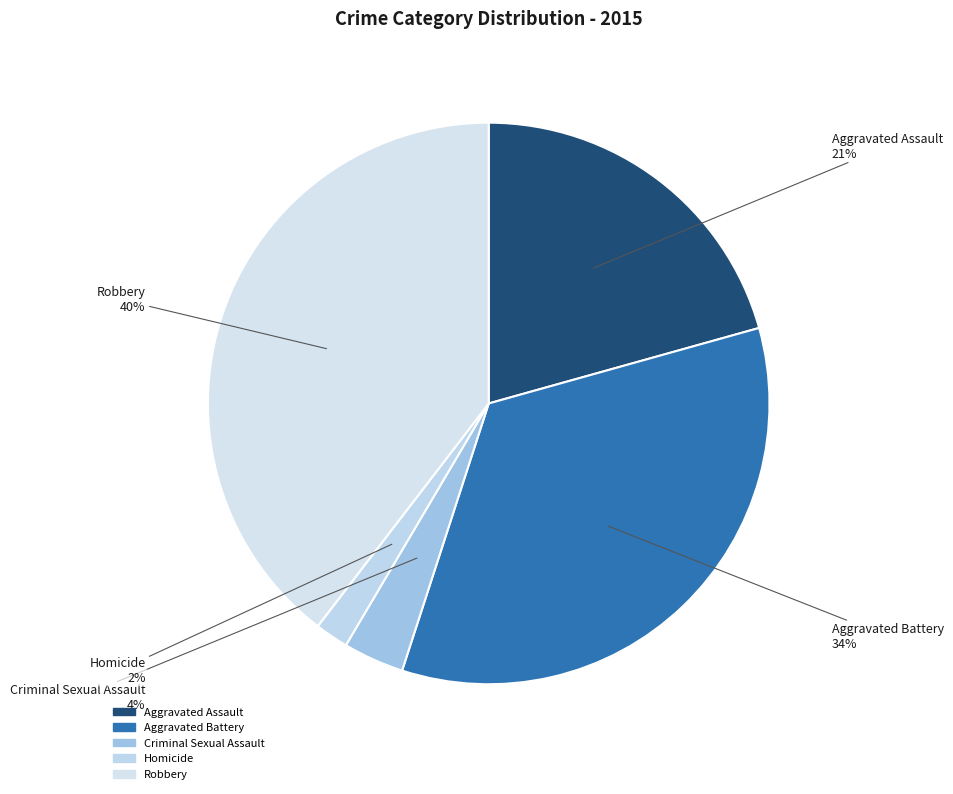

To the nearest percent, what is the combined percentage of Aggravated Assault and Robbery?

60%